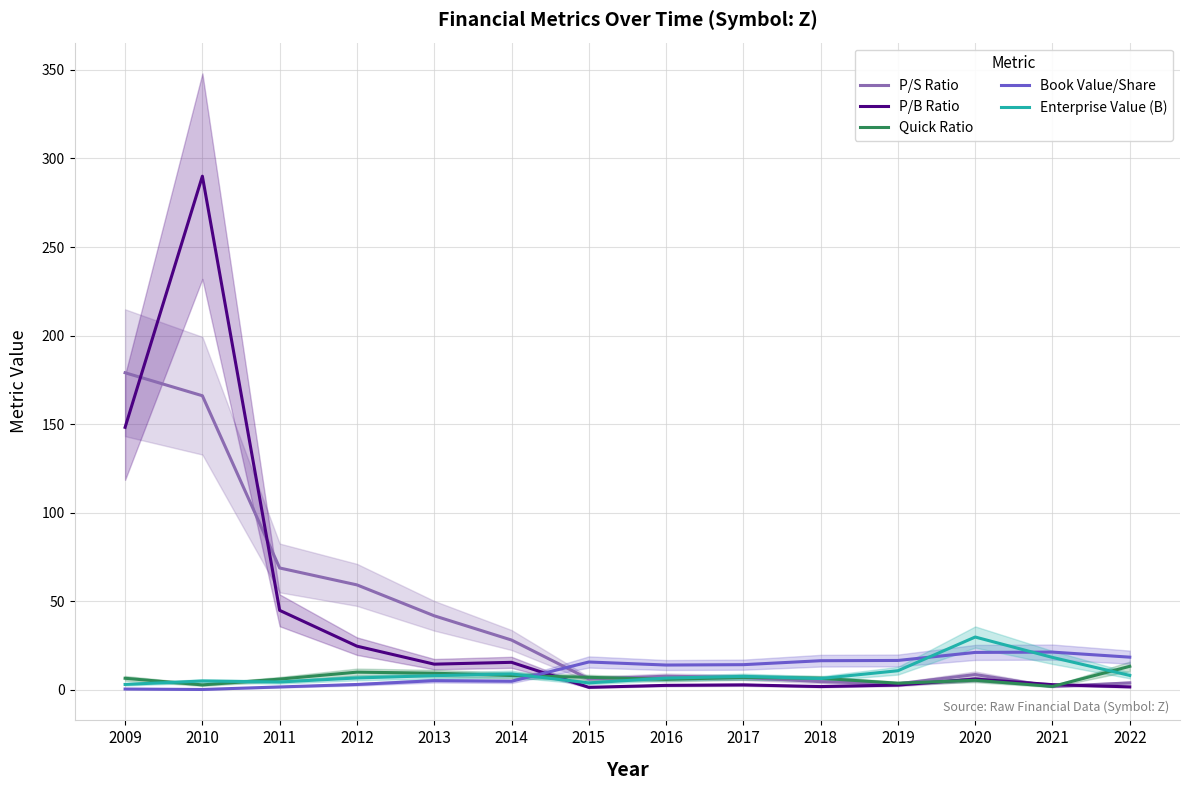

Where do Quick Ratio and P/B Ratio first cross each other?

2014 and 2015